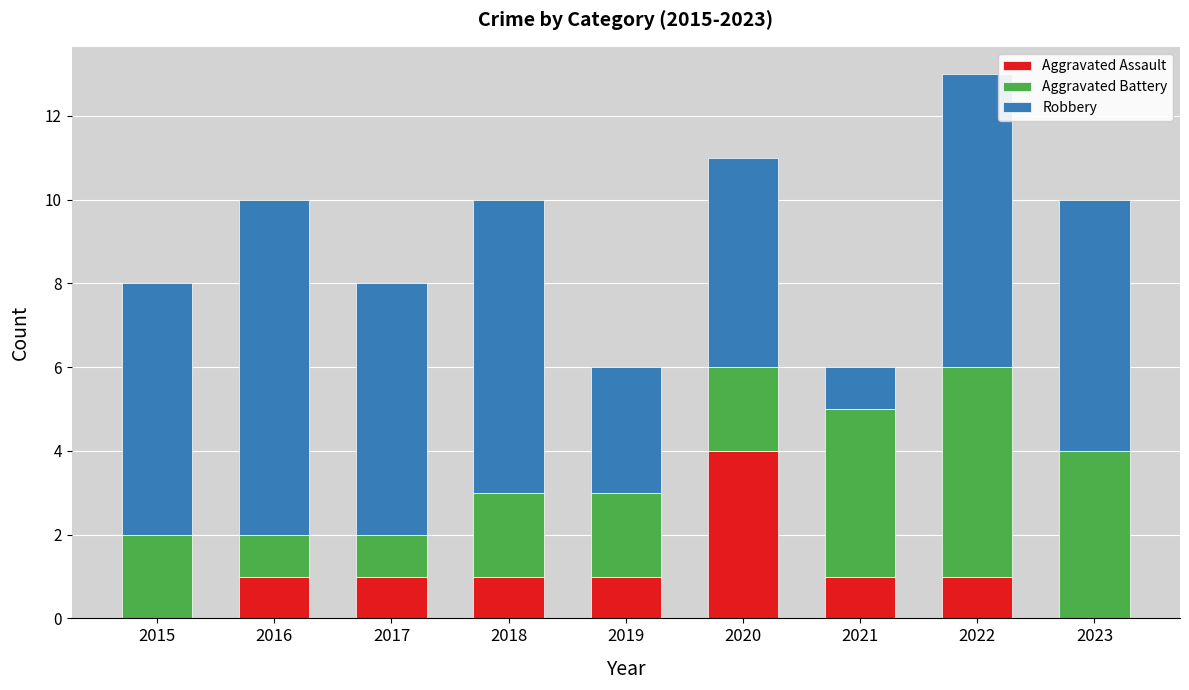

At which category is the sum across all series the highest?

2022